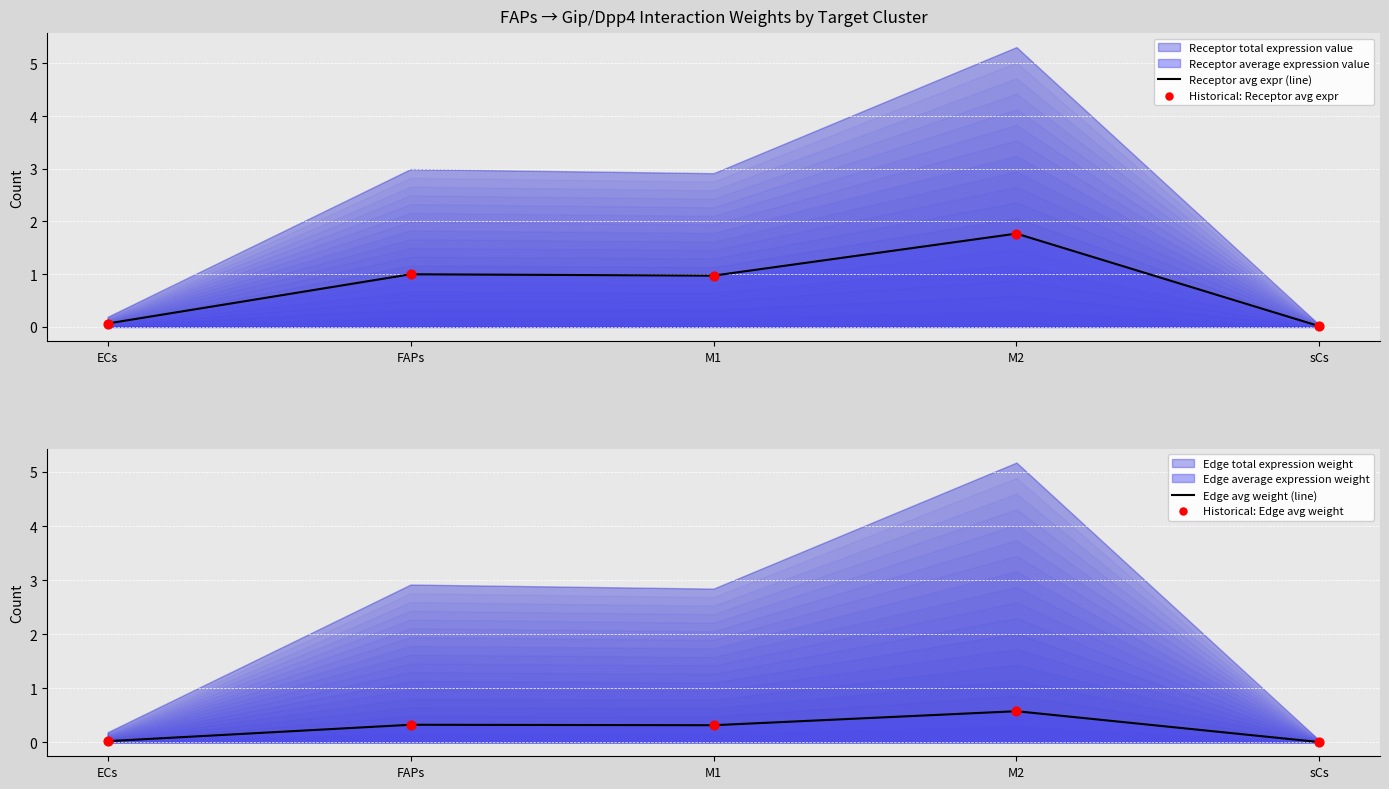

What is the total value across all series at ECs?

0.2